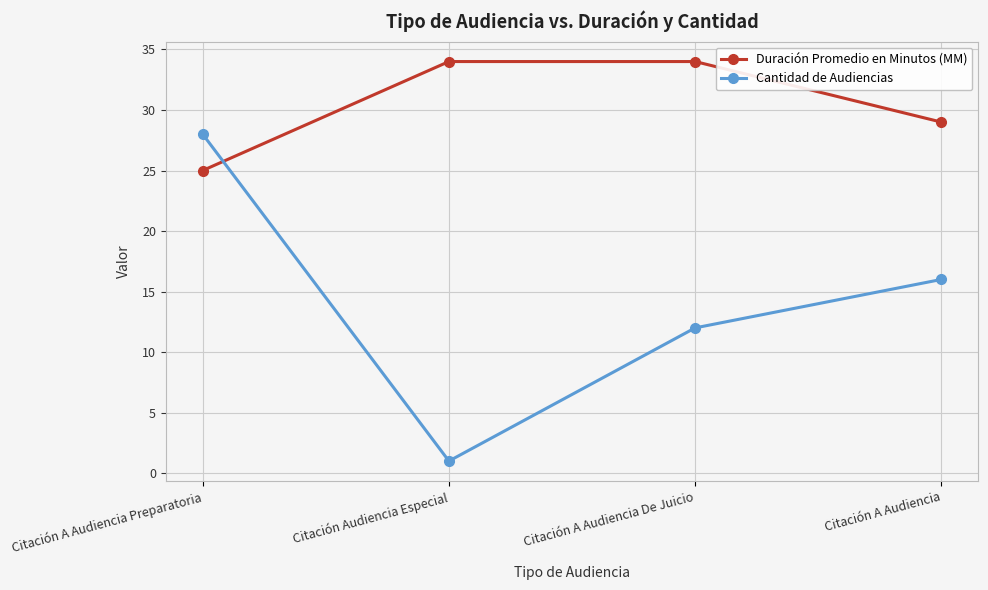

What is the difference between the Duración Promedio en Minutos (MM) values at Citación Audiencia Especial and Citación A Audiencia Preparatoria?

9